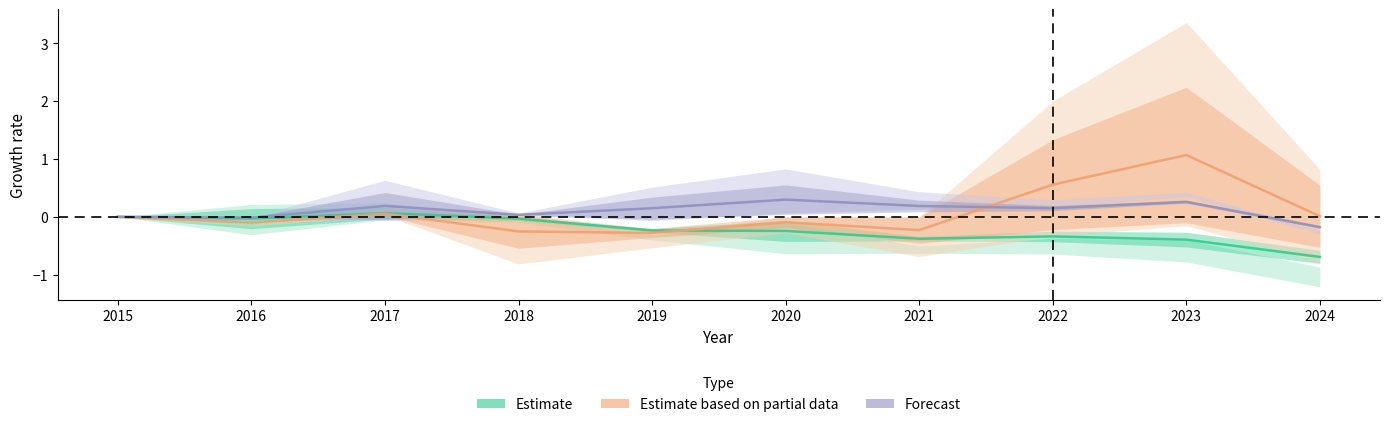

How many values in the Forecast series exceed 0?

7